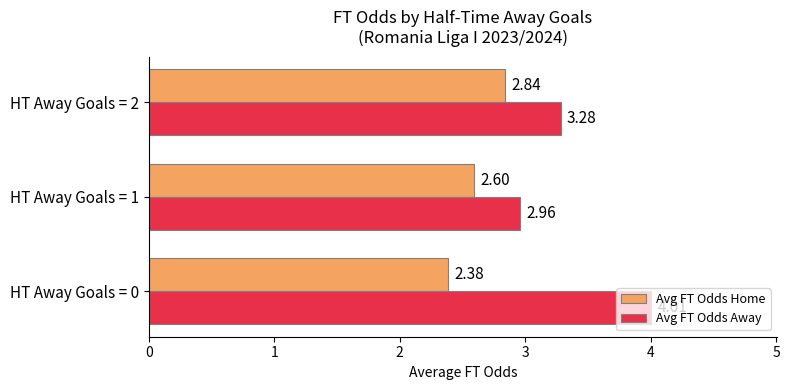

What are all the series names shown in the legend?

Avg FT Odds Home, Avg FT Odds Away